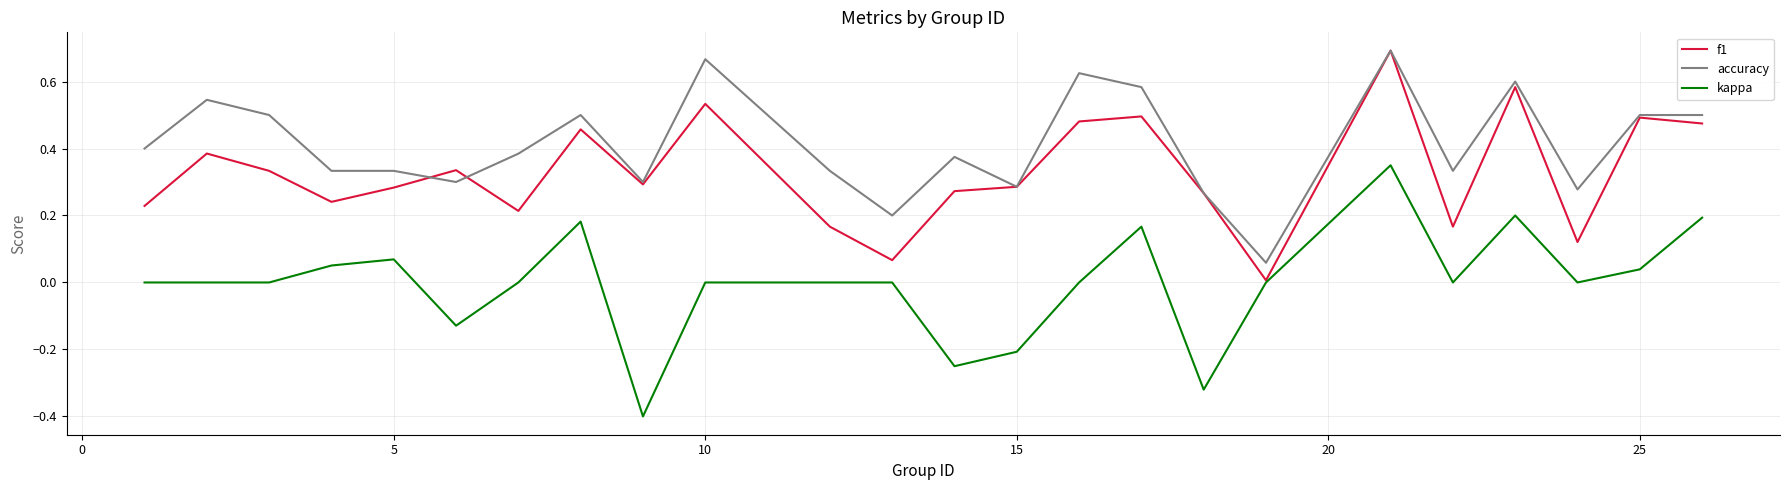

What is the minimum value shown in the chart?

-0.4